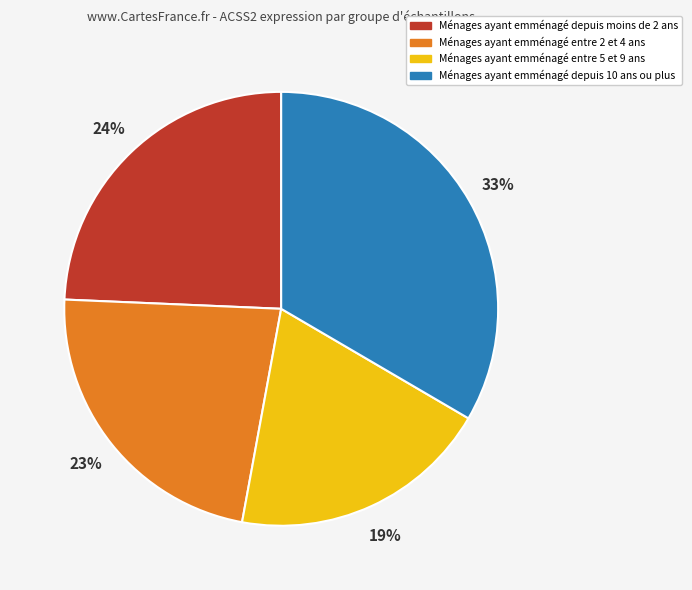

To the nearest percent, what is the average slice percentage?

25%